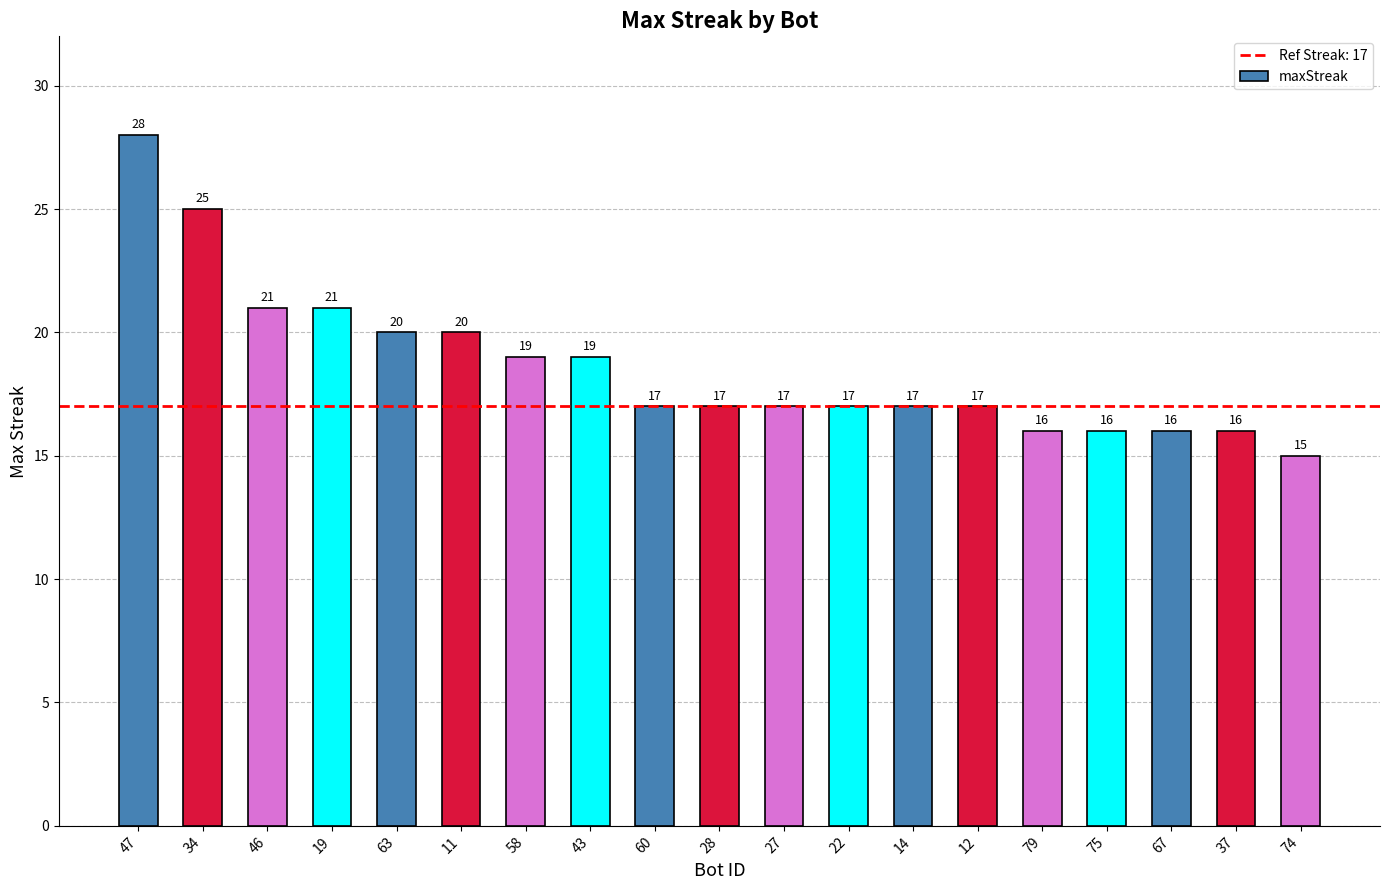

What is the sum of the values at 58 and 27?

36